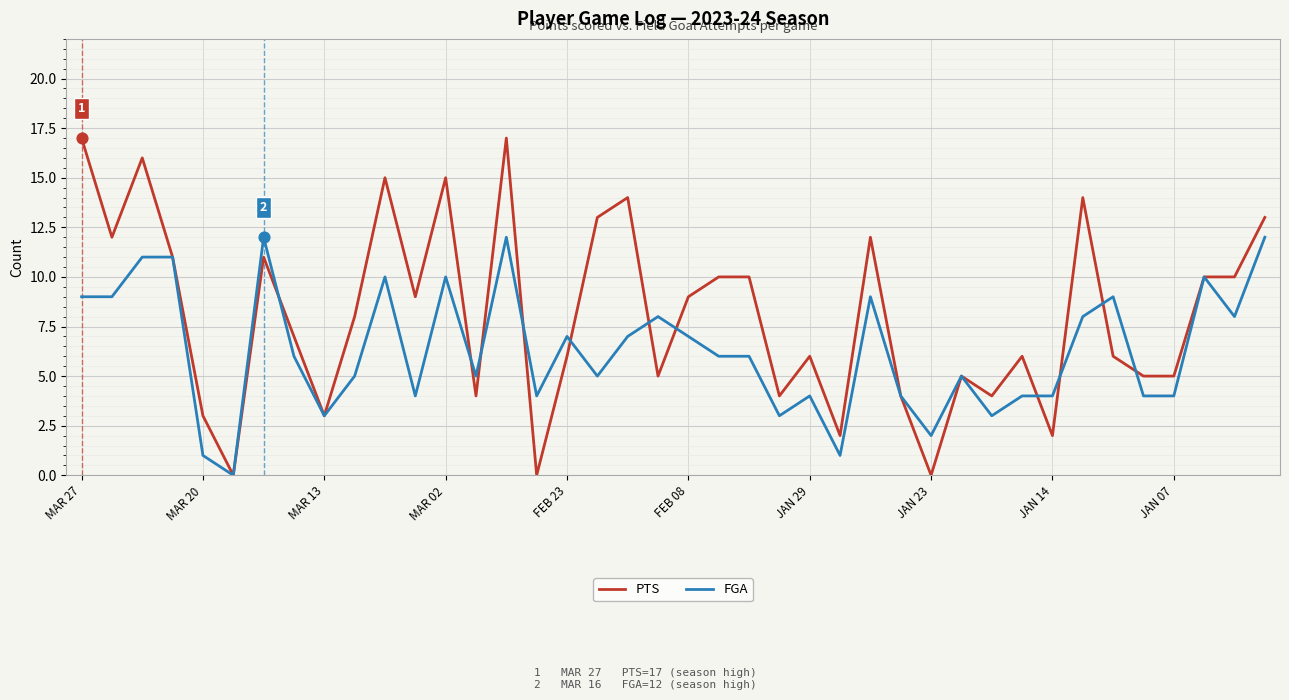

List the series in order of their overall mean, highest first.

PTS, FGA